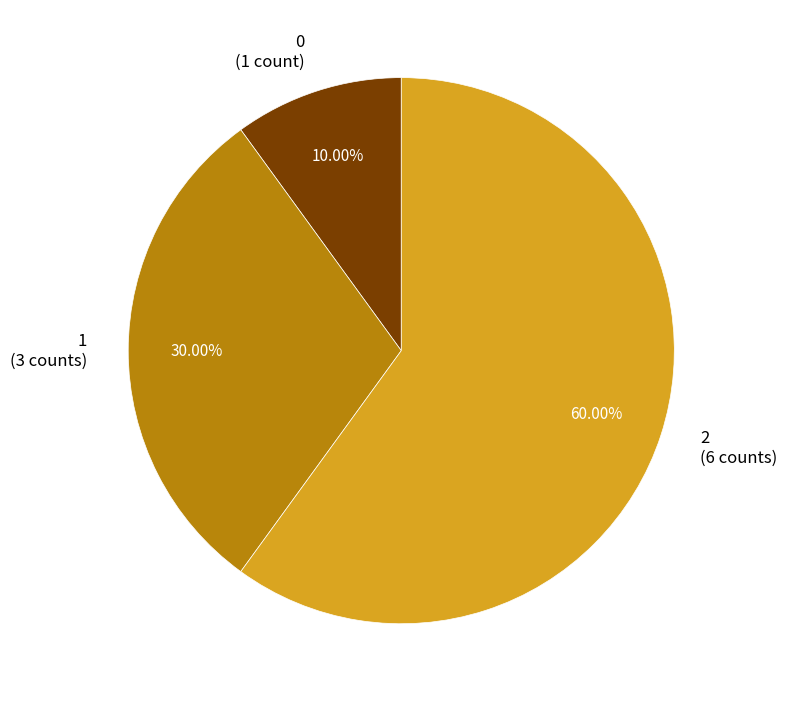

How many slices are in this pie chart?

3